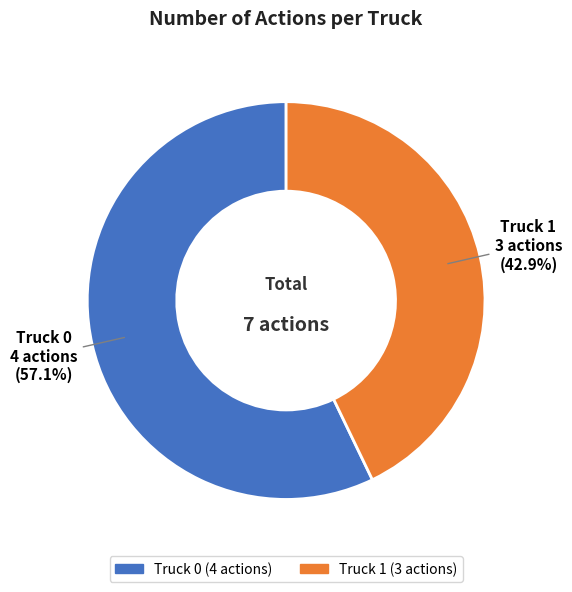

To the nearest percent, what is the difference between the Truck 1 and Truck 0 slice percentages?

14%